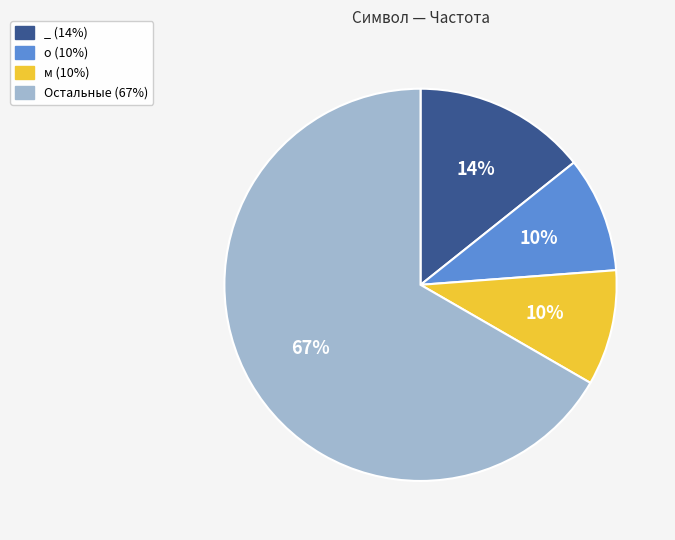

Which slice is the largest?

Остальные (67%)